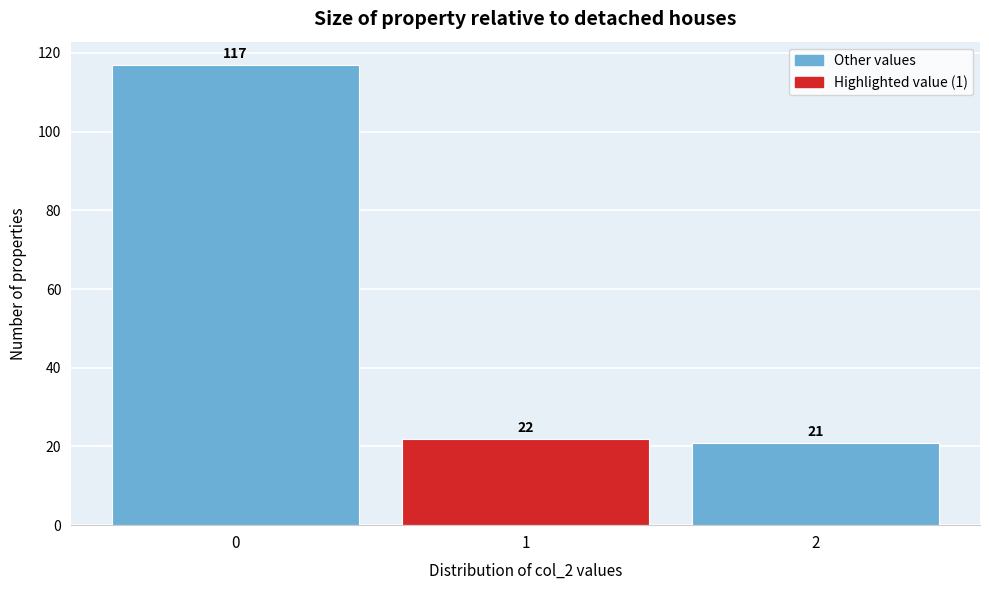

Reading left to right, list every bar in this chart as the range it spans on the x-axis followed by its height.

-0.5 to 0.5: 117
0.5 to 1.5: 22
1.5 to 2.5: 21